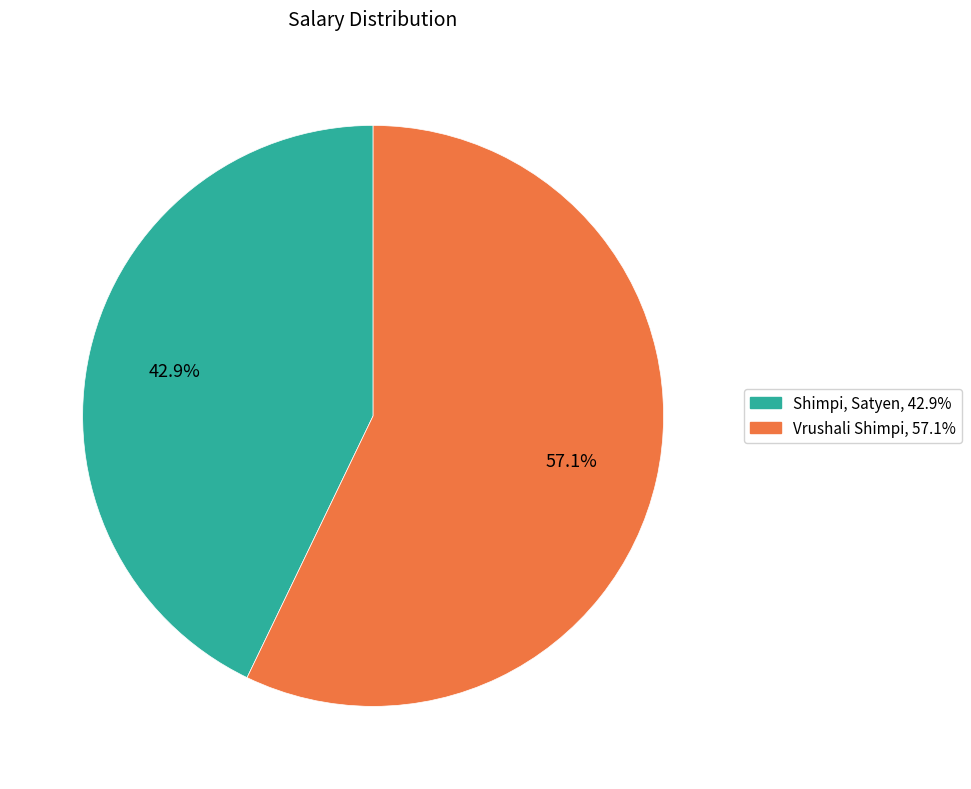

How many segments does this pie chart have?

2